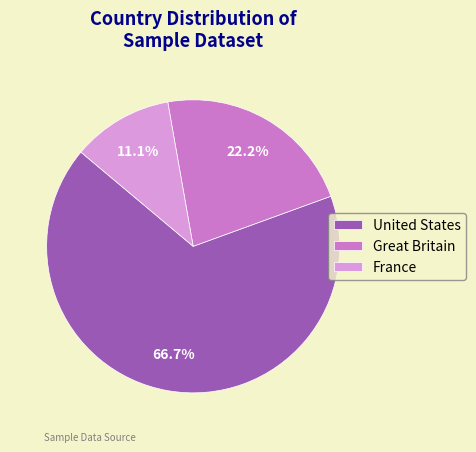

What is the smallest slice in the pie chart?

France